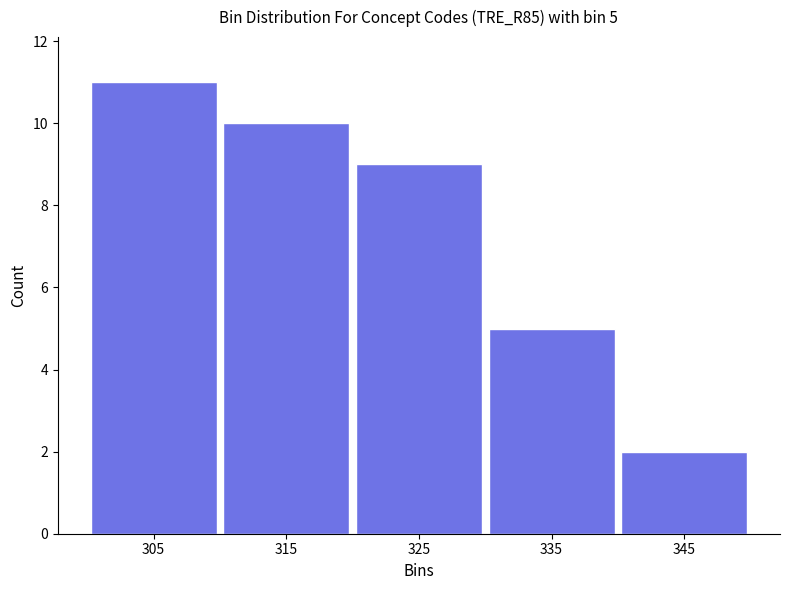

Reading left to right, what are all the values shown in this chart?

11	10	9	5	2